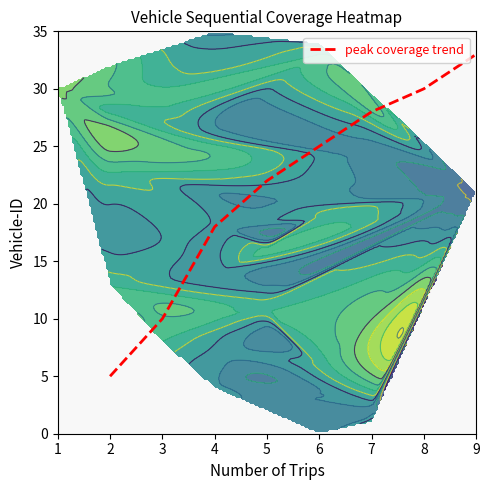

What is the minimum value for peak coverage trend?

5